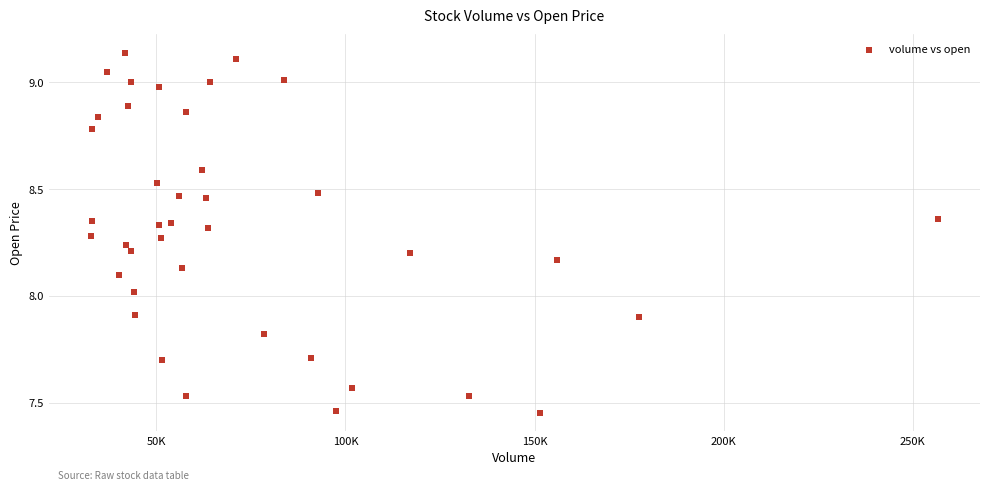

What is the range of X values (max minus min)?

223800.0